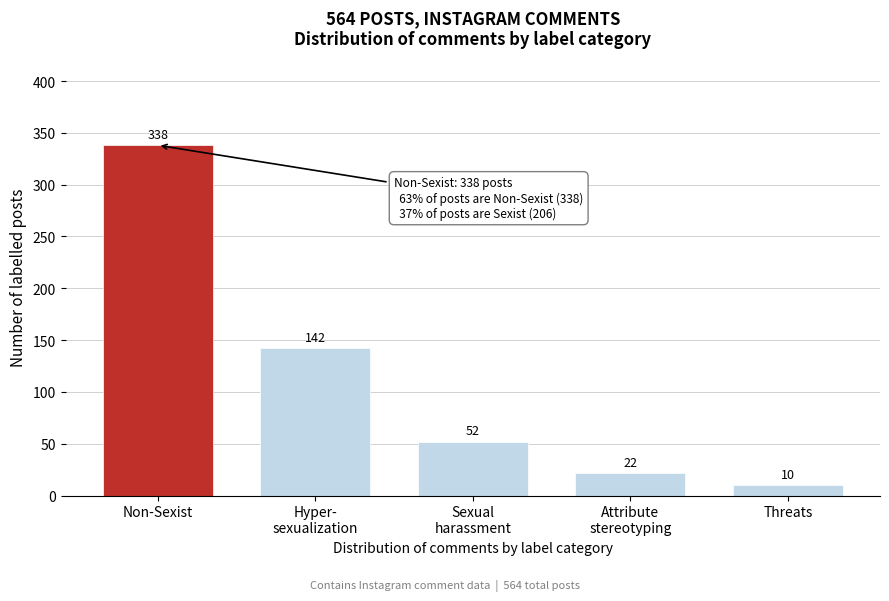

Reading left to right, extract all data points from this chart.

338	142	52	22	10